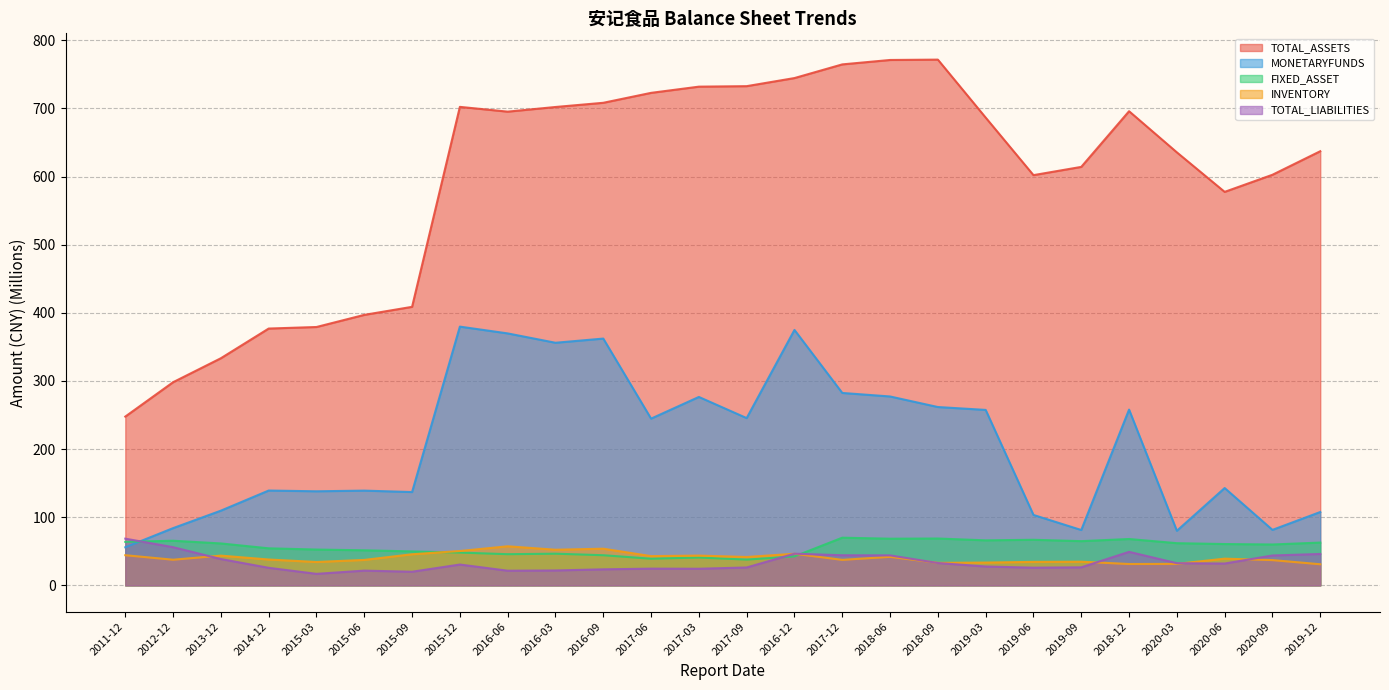

Which category has the highest value across all series?

2018-09